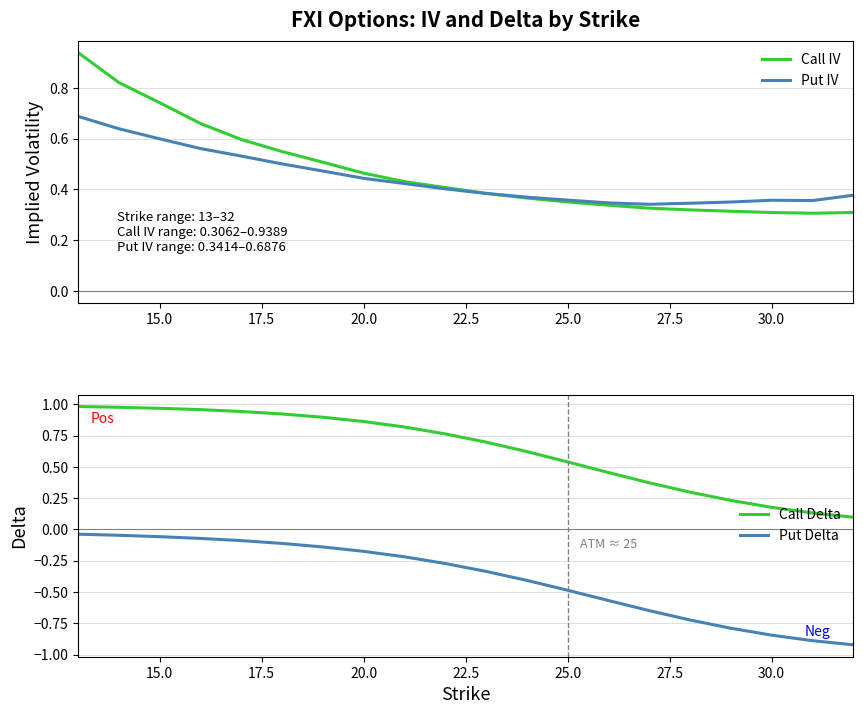

True or false: Call Delta and Put Delta cross at least once.

False